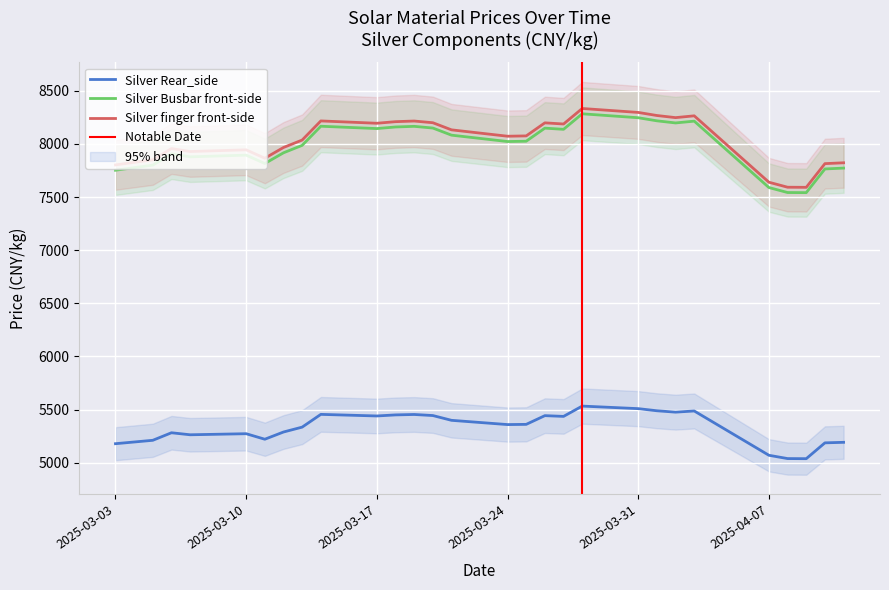

What is the sum of the Silver Rear_side values at 2025-03-19 and 2025-03-27?

10890